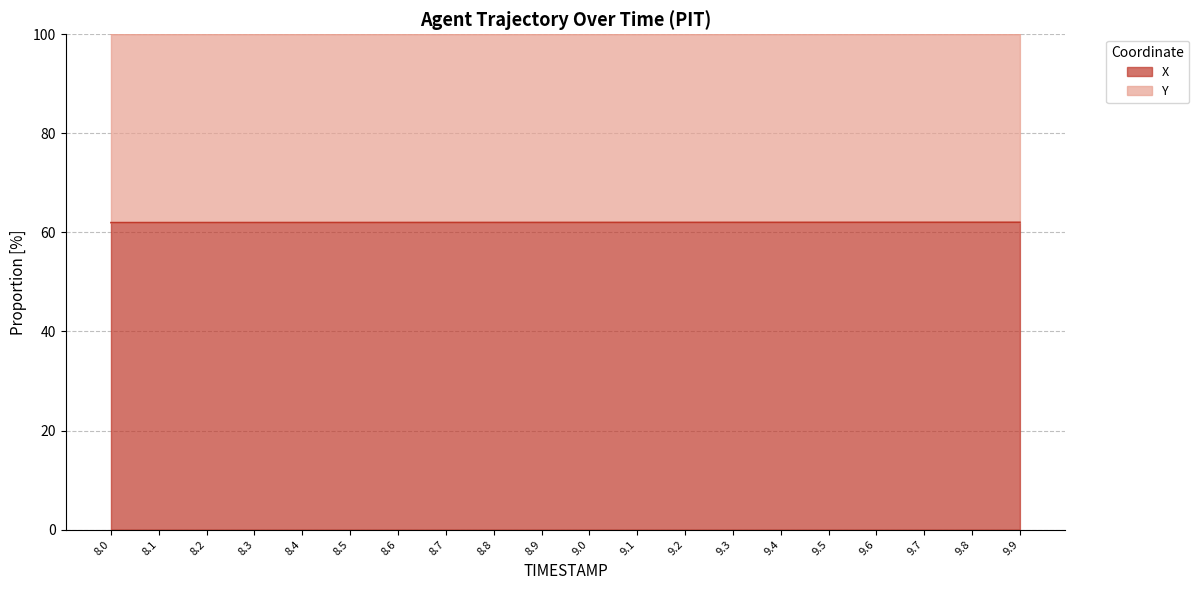

Reading right to left, extract all data points from this chart.

9.9=62.0	9.8=62.0	9.7=62.0	9.6=62.0	9.5=62.0	9.4=62.0	9.3=62.0	9.2=62.0	9.1=62.0	9.0=62.0	8.9=62.0	8.8=62.0	8.7=62.0	8.6=62.0	8.5=62.0	8.4=62.0	8.3=62.0	8.2=62.0	8.1=62.0	8.0=62.0